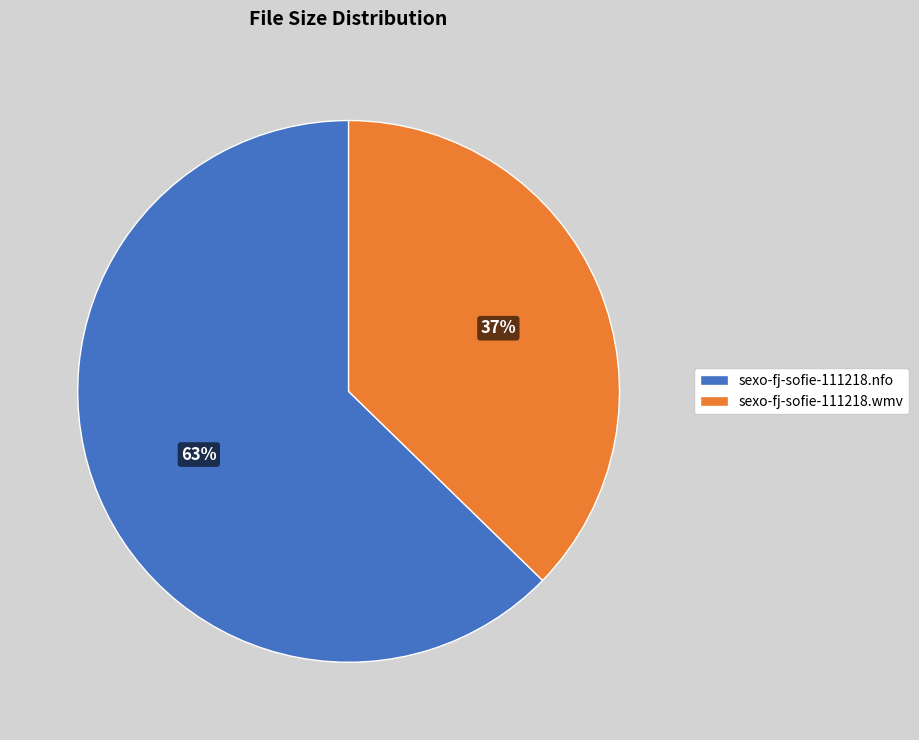

What is the majority slice?

sexo-fj-sofie-111218.nfo